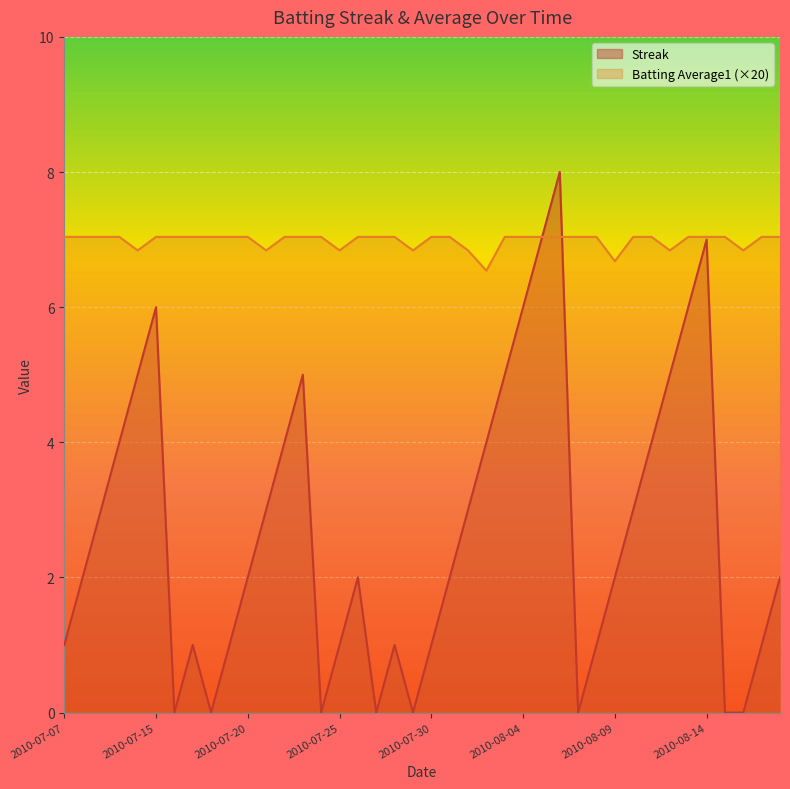

Reading right to left, list all the values displayed in this chart.

Streak: 2.0	1.0	0.0	0.0	7.0	6.0	5.0	4.0	3.0	2.0	1.0	0.0	8.0	7.0	6.0	5.0	4.0	3.0	2.0	1.0	0.0	1.0	0.0	2.0	1.0	0.0	5.0	4.0	3.0	2.0	1.0	0.0	1.0	0.0	6.0	5.0	4.0	3.0	2.0	1.0
Batting Average1: 7.0	7.0	6.8	7.0	7.0	7.0	6.8	7.0	7.0	6.7	7.0	7.0	7.0	7.0	7.0	7.0	6.5	6.8	7.0	7.0	6.8	7.0	7.0	7.0	6.8	7.0	7.0	7.0	6.8	7.0	7.0	7.0	7.0	7.0	7.0	6.8	7.0	7.0	7.0	7.0